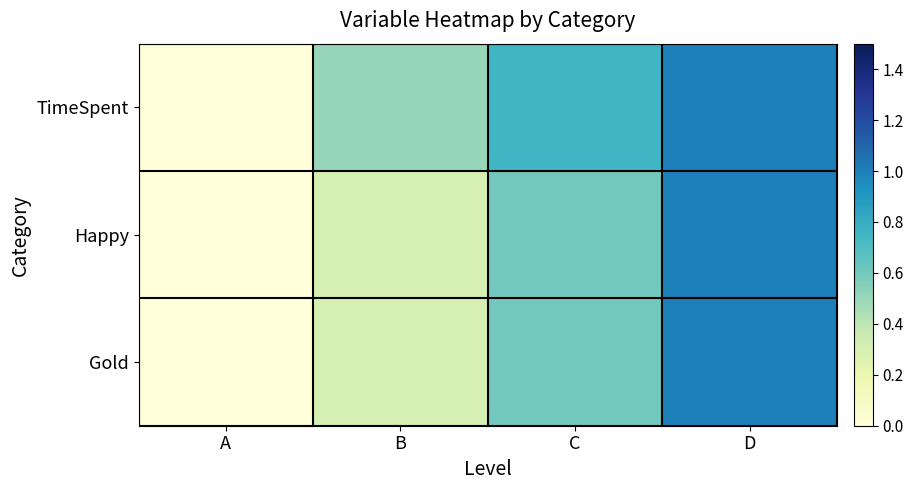

Count the Gold values in the range 0 to 1.

4